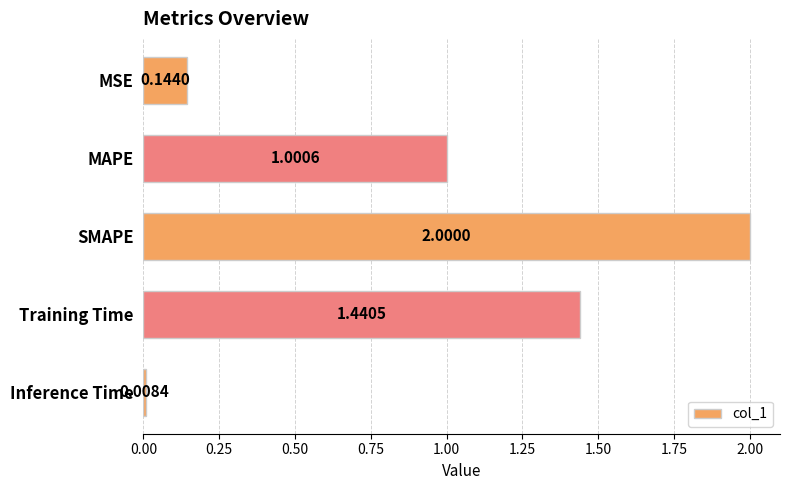

What is the difference between the maximum and minimum values?

2.0